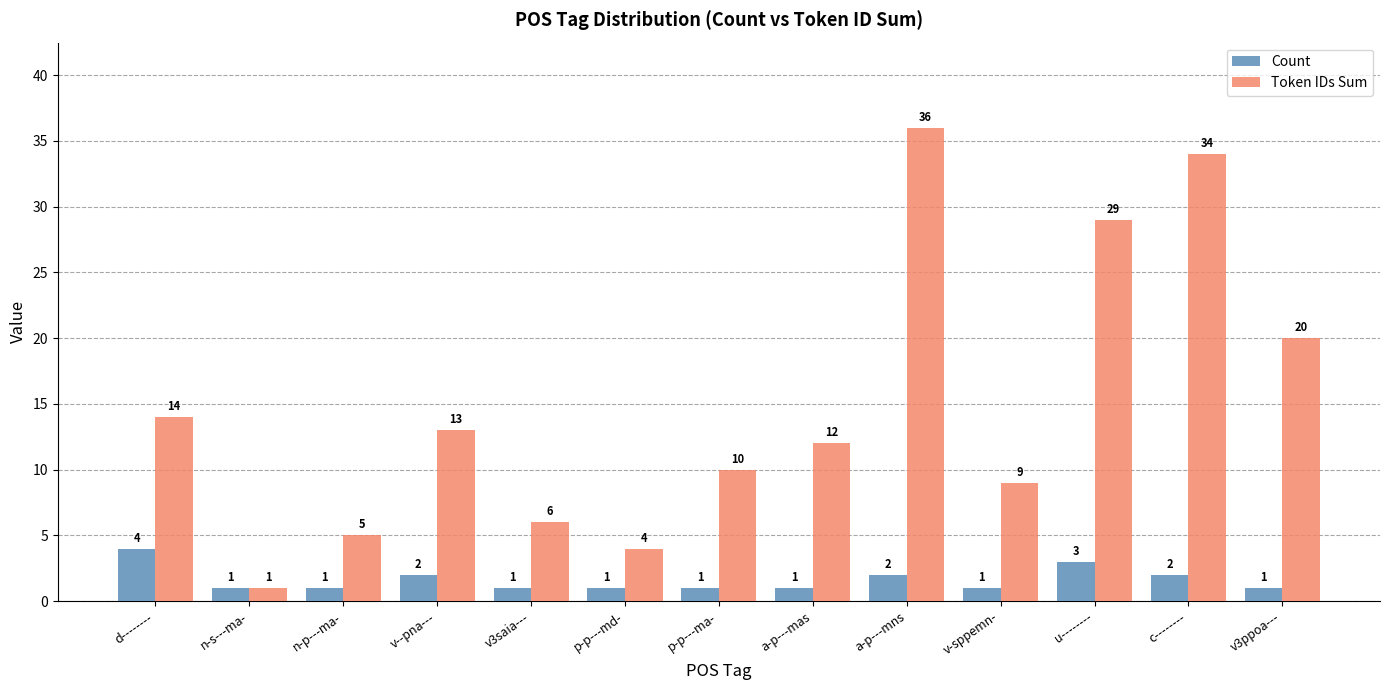

What is the spread (max minus min) of values at n-p---ma-?

4